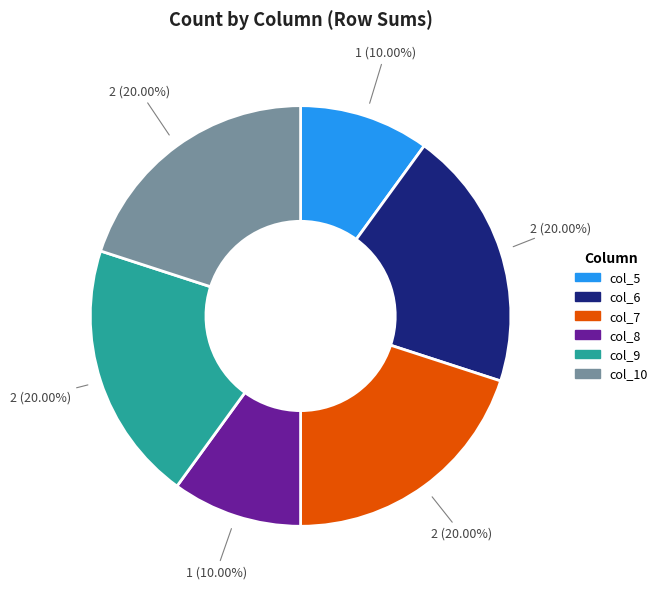

Is there a majority slice in this chart?

No